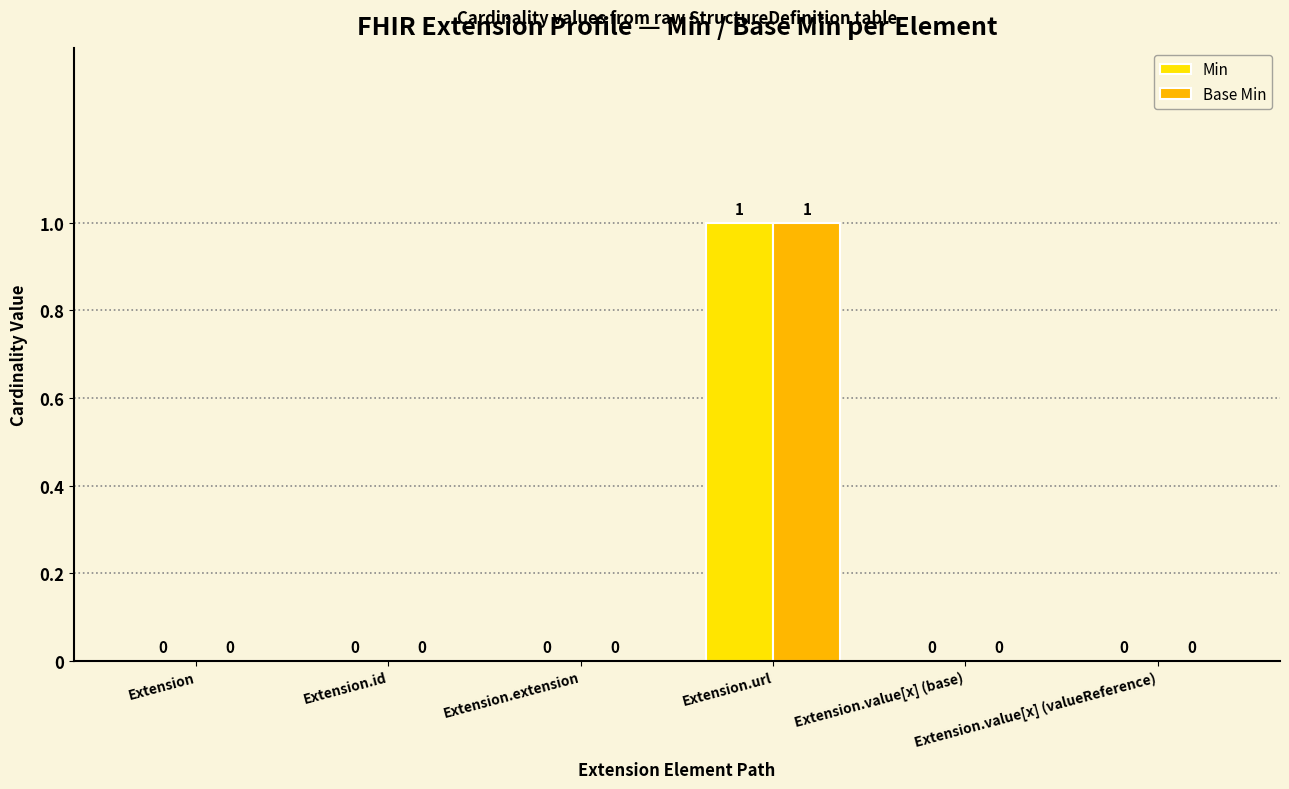

How many groups of bars are there?

6